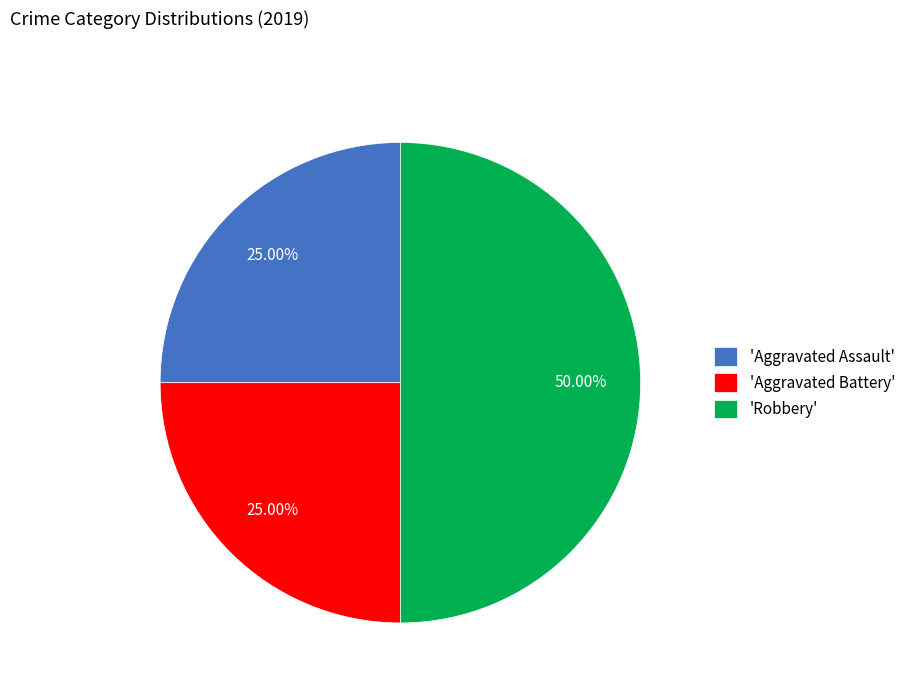

Which category has the biggest portion of the pie?

'Robbery'